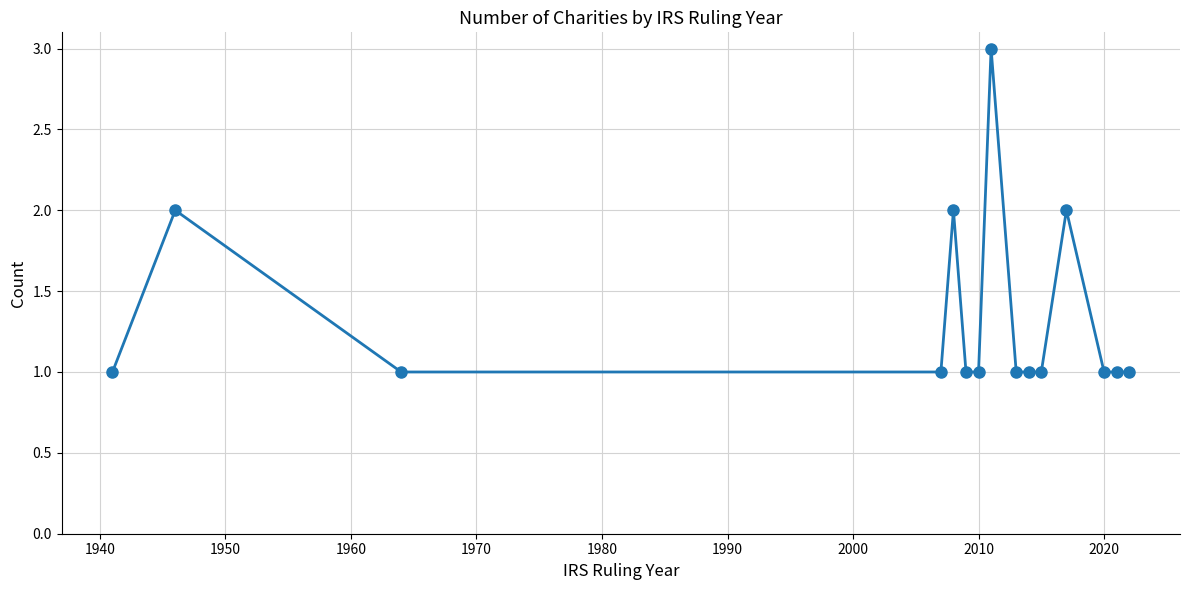

What is the sum of all values?

20